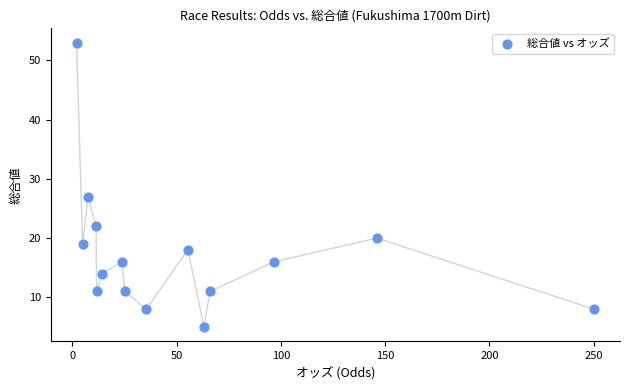

What is the range of Y values (max minus min)?

48